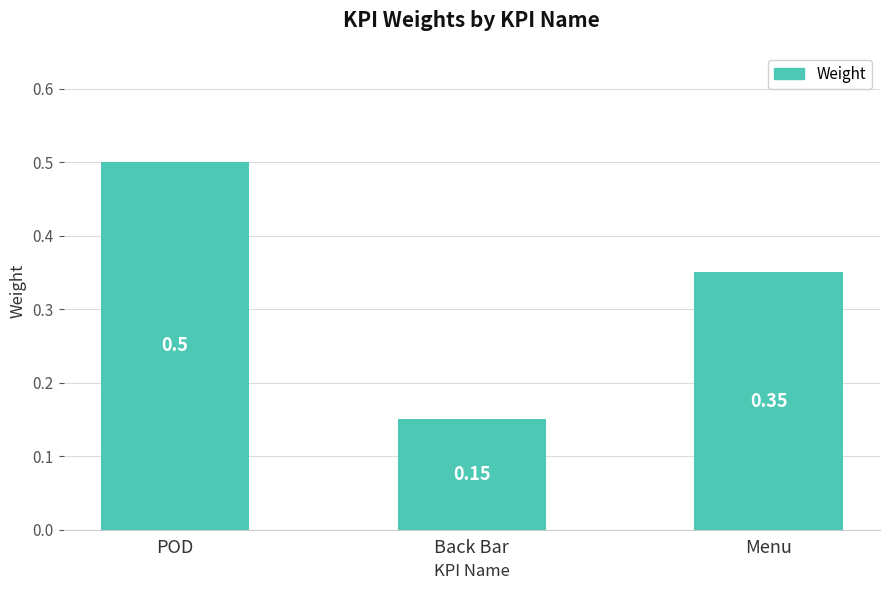

What is the label of the 1st bar from the left?

POD